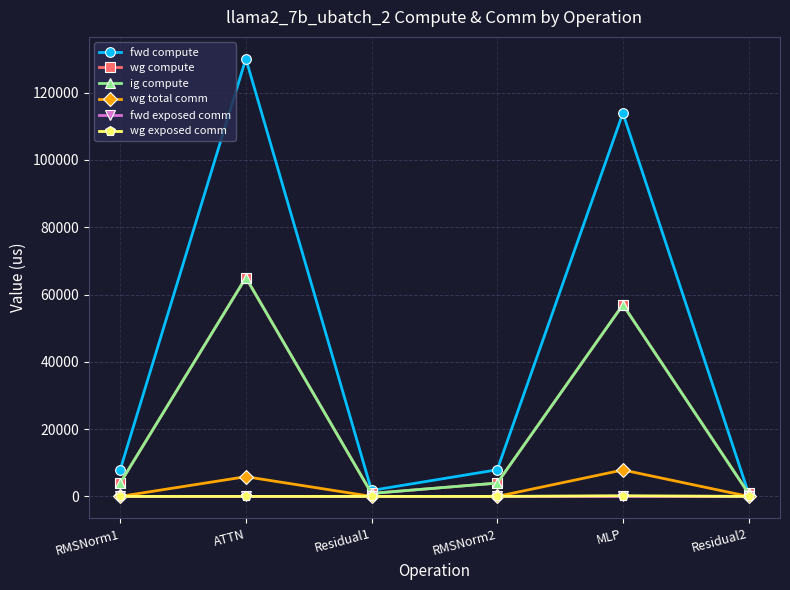

True or false: fwd exposed comm and wg exposed comm intersect in this chart.

False